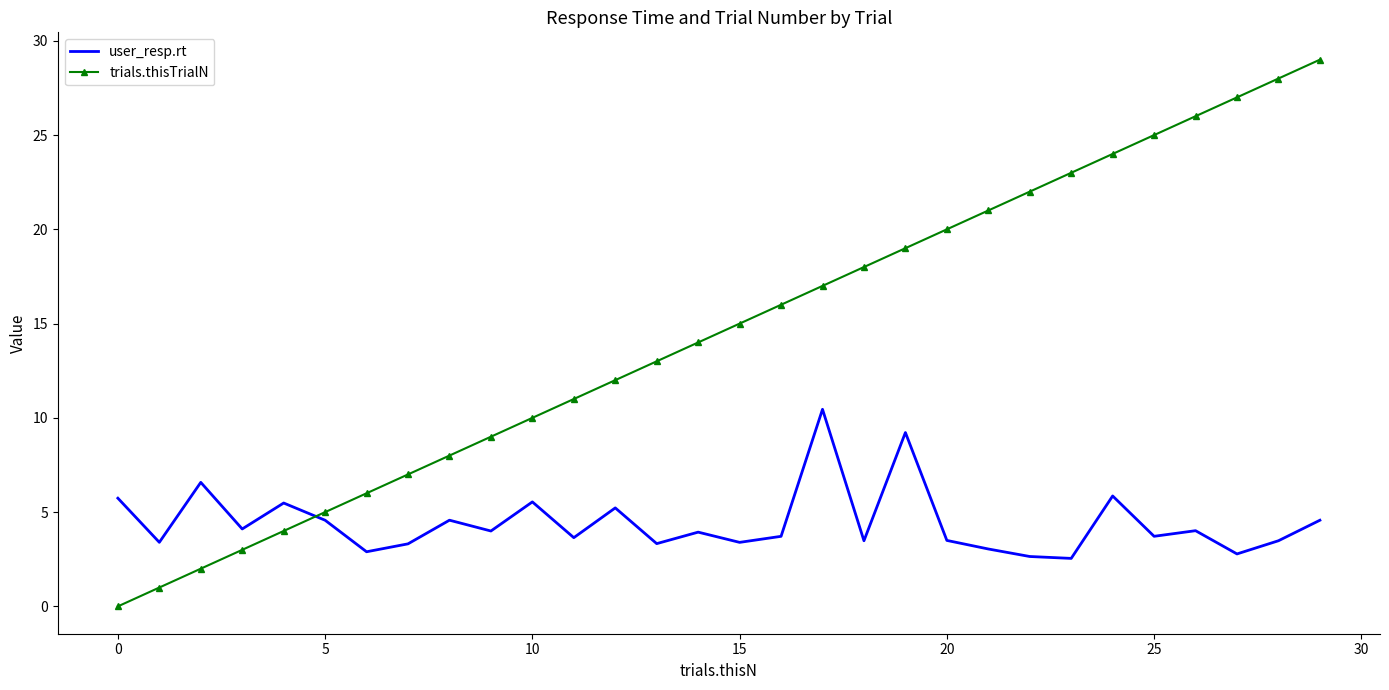

Rank the series by their maximum value, from lowest to highest.

user_resp.rt, trials.thisTrialN